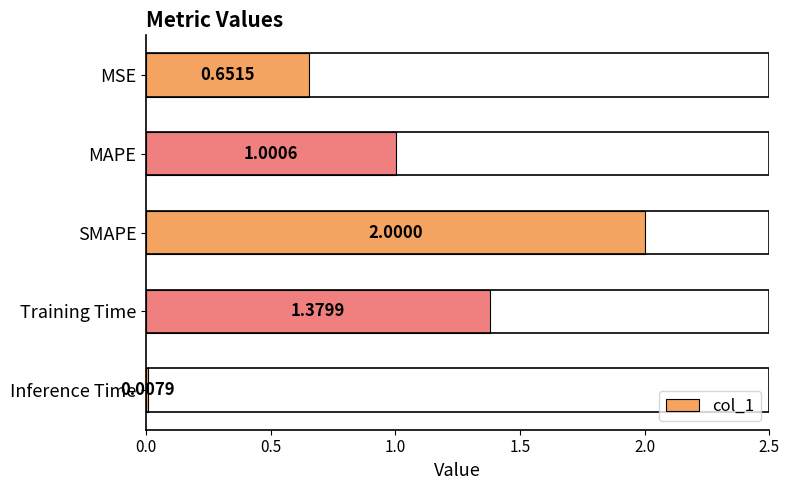

Rank the categories by value from highest to lowest.

SMAPE, Training Time, MAPE, MSE, Inference Time